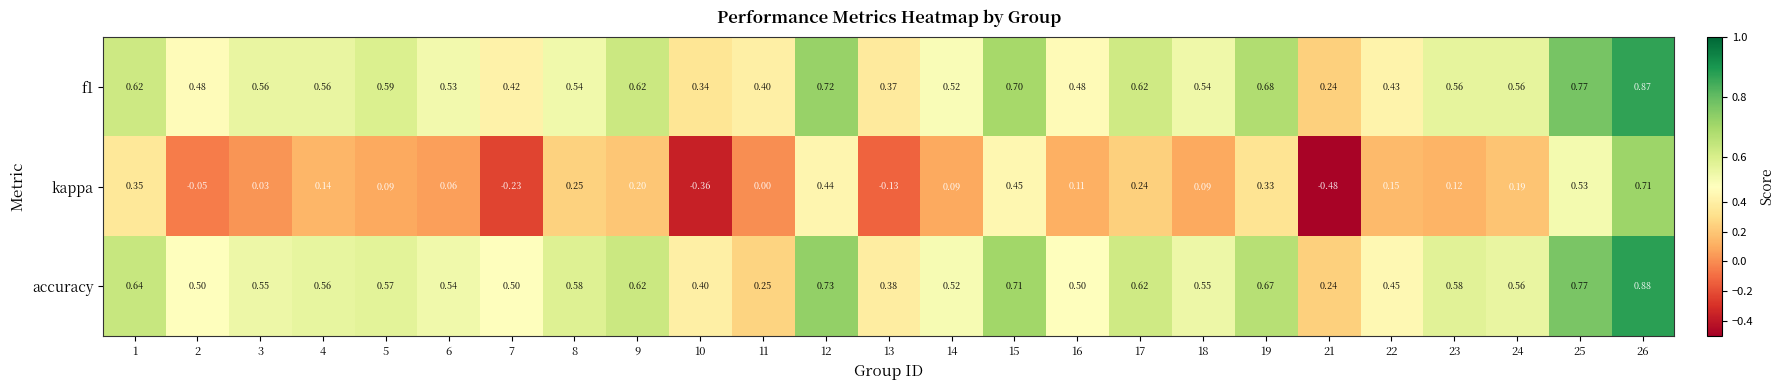

Which series has the largest total across all categories?

accuracy